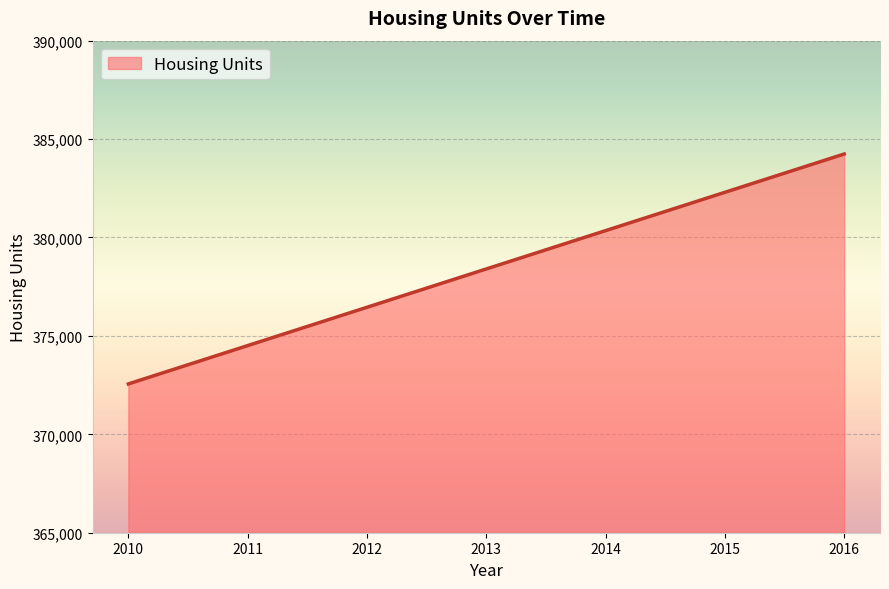

Where is the data nearest to the value 378401?

2013